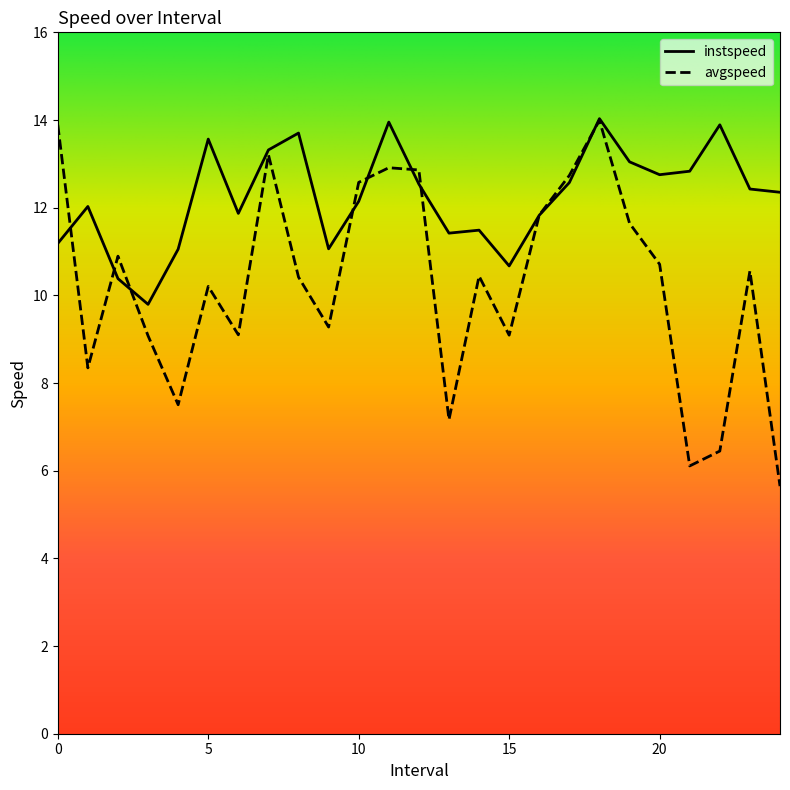

Which series has the widest spread of values?

avgspeed